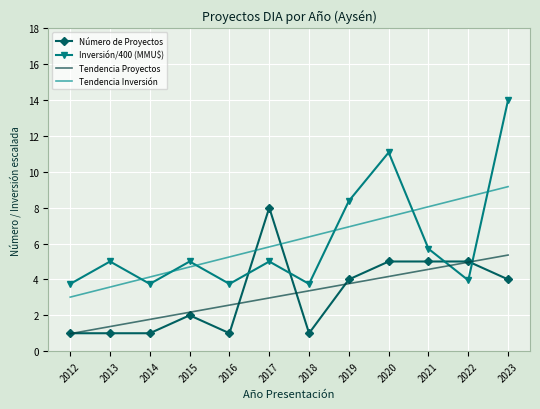

What is the smallest value displayed?

1.0